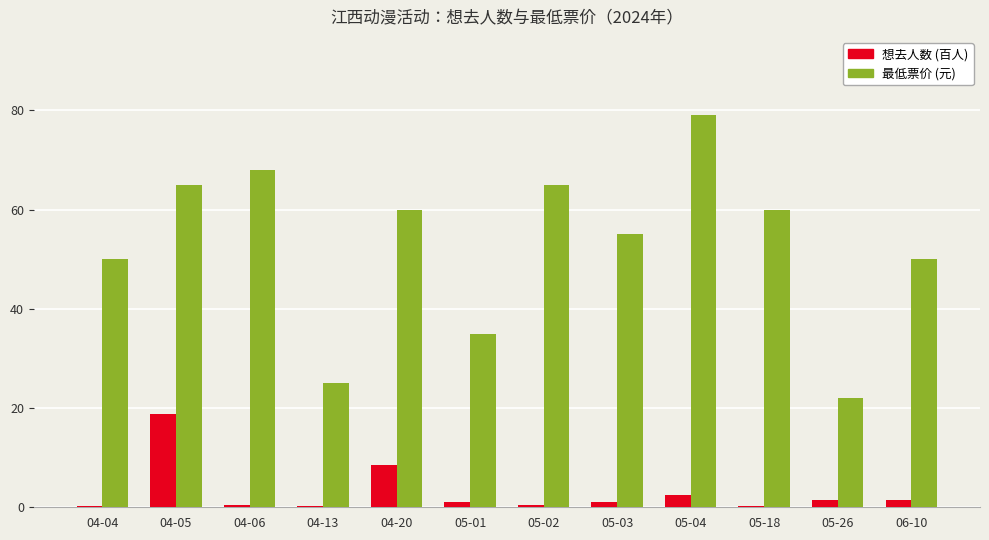

The 想去人数 (百人) series shows 1.4 at 06-10. True or false?

True